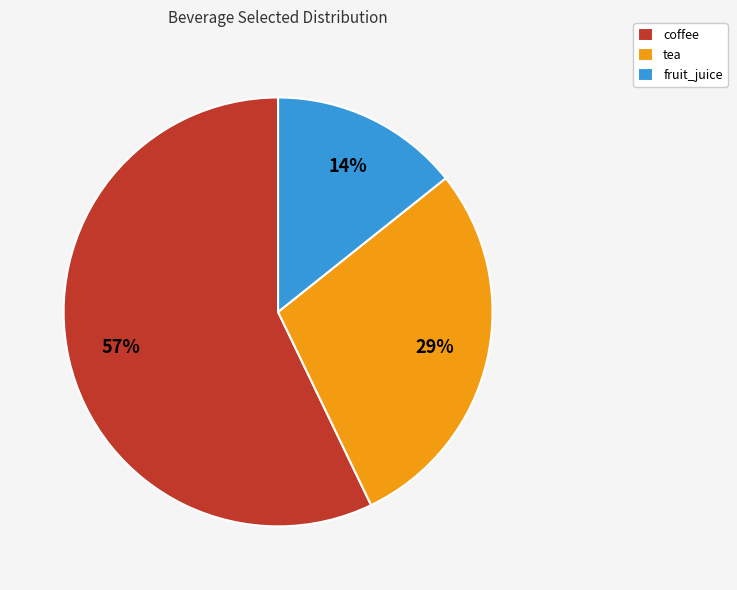

Do tea and fruit_juice together represent more than half of the pie?

No